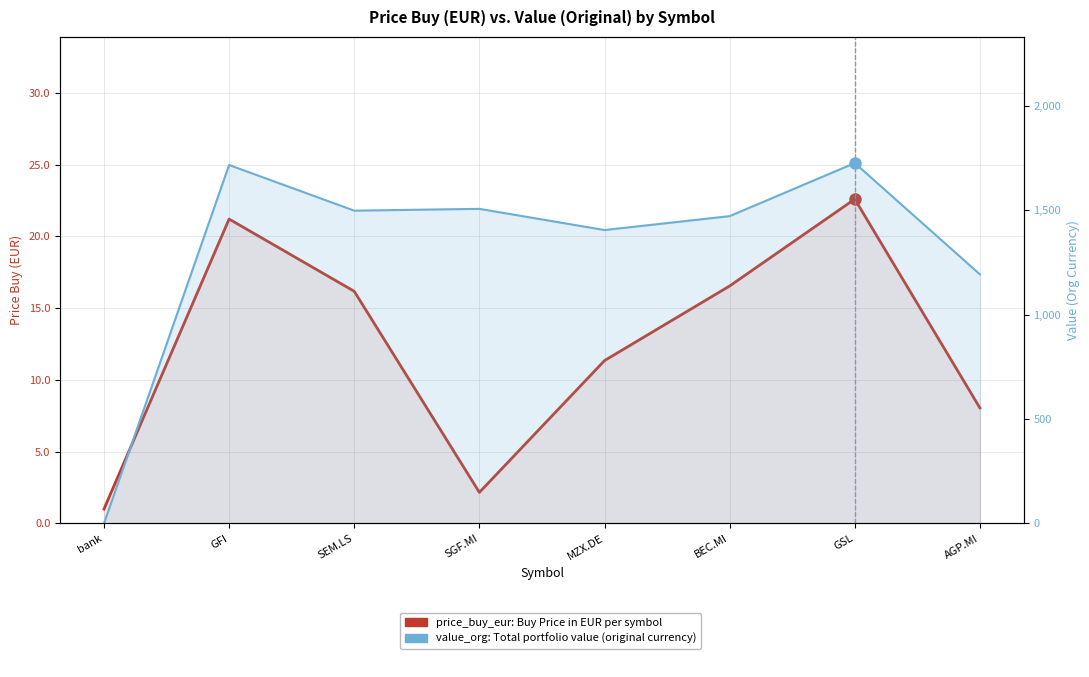

What is the difference between the value_org: Portfolio Value (Org Currency) values at bank and GSL?

1725.6